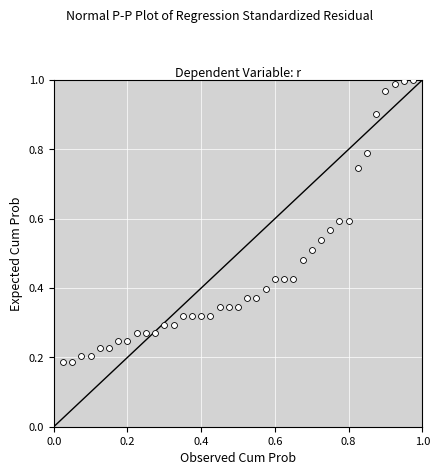

What is the range of X values (max minus min)?

0.9